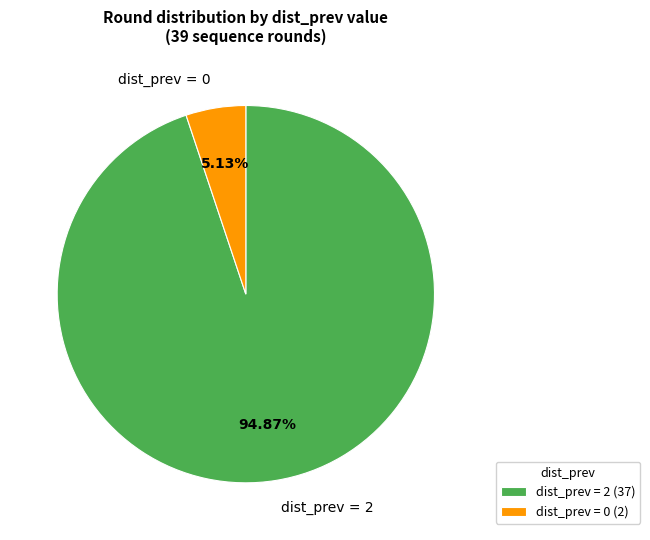

How many slices are in this pie chart?

2